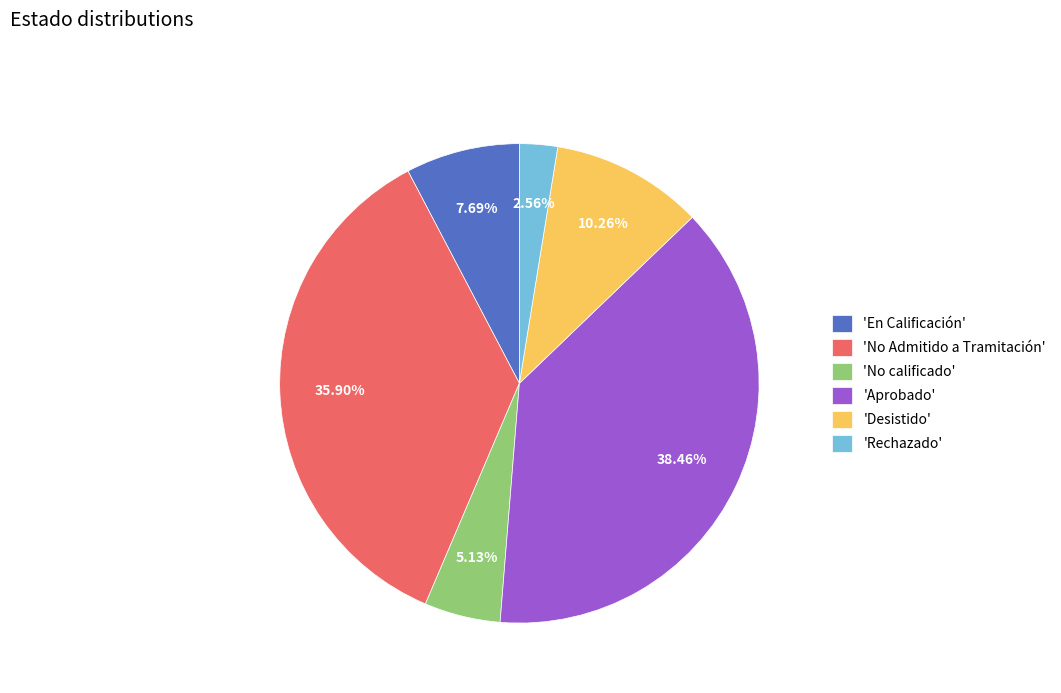

Is the sum of 'Rechazado' and 'No Admitido a Tramitación' greater than half?

No